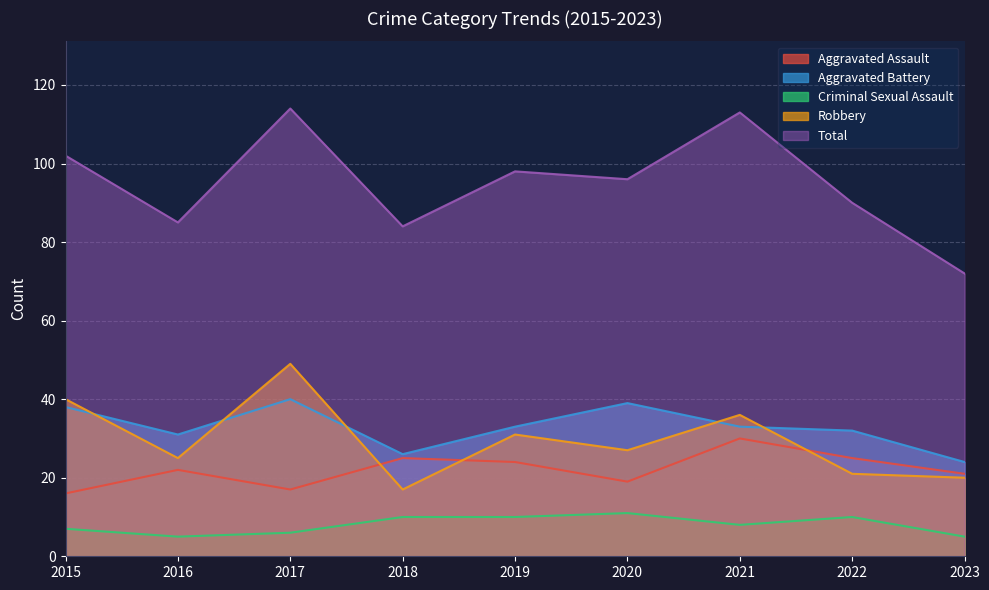

True or false: Criminal Sexual Assault and Aggravated Battery intersect in this chart.

False